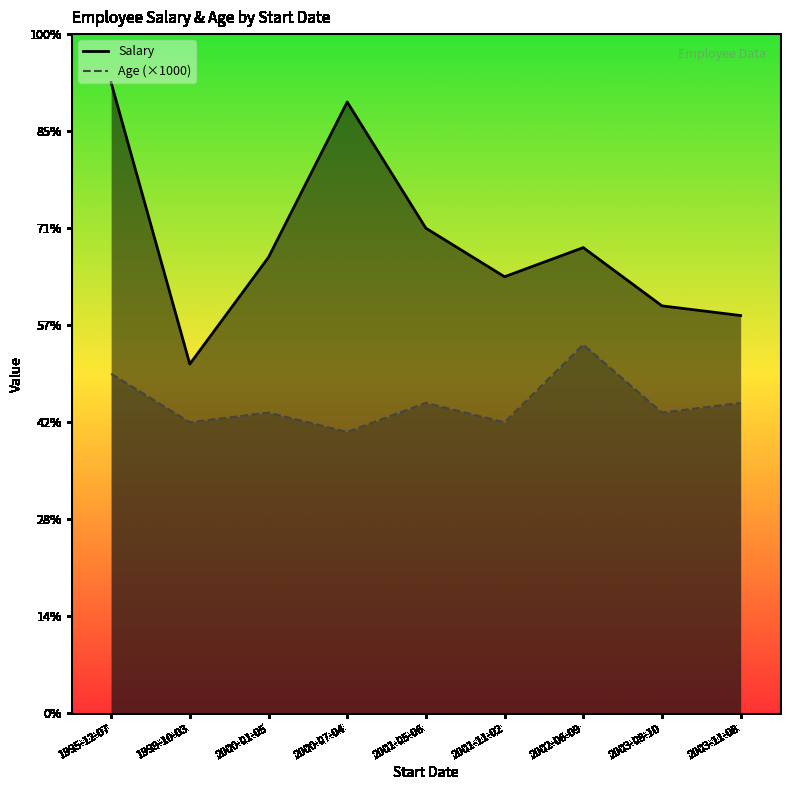

Rank the series at 2003-11-08 from highest to lowest value.

Salary, Age